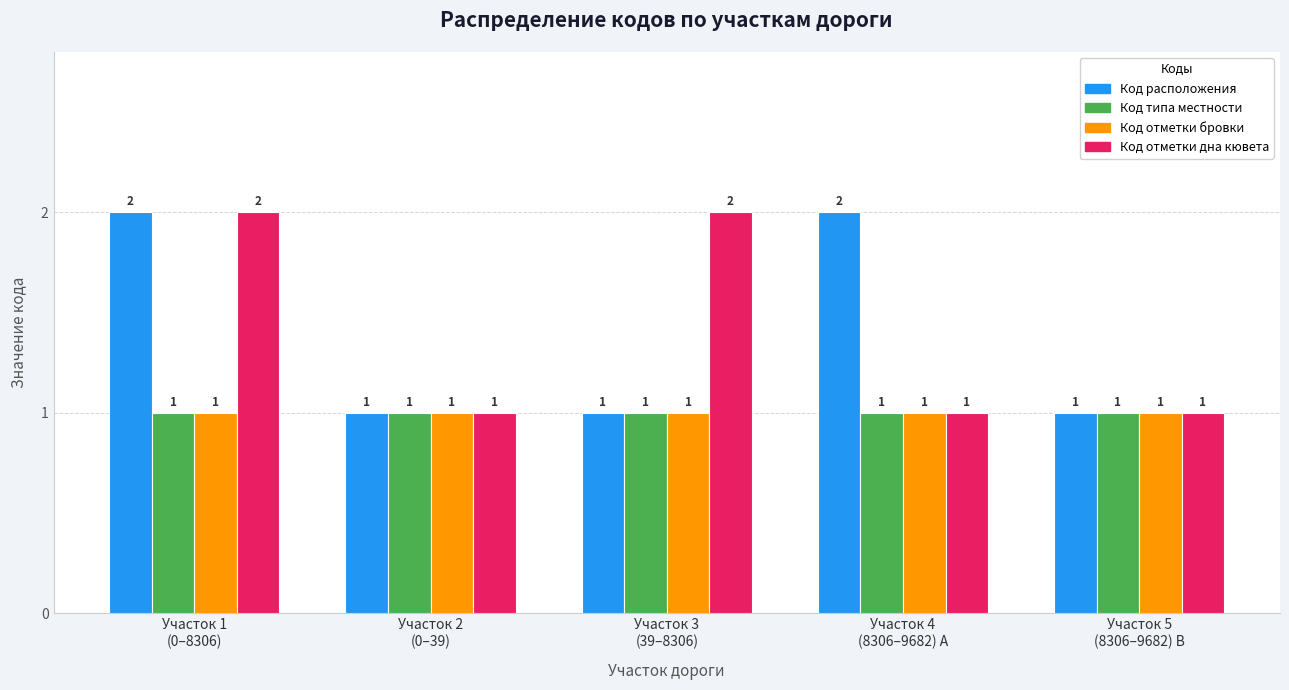

What is the value of the Код типа местности bar at the 4th from the left?

1